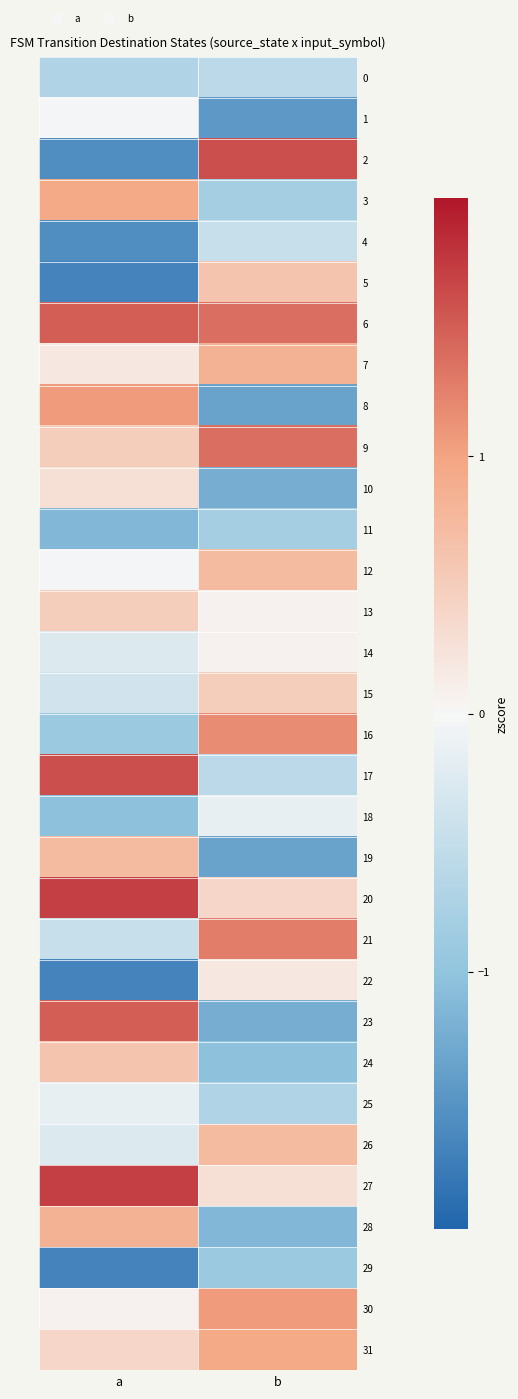

Rank the series by their maximum value, from lowest to highest.

29, 11, 0, 4, 18, 25, 1, 14, 22, 10, 13, 15, 5, 24, 12, 19, 26, 7, 28, 3, 31, 8, 30, 16, 21, 9, 6, 23, 2, 17, 20, 27